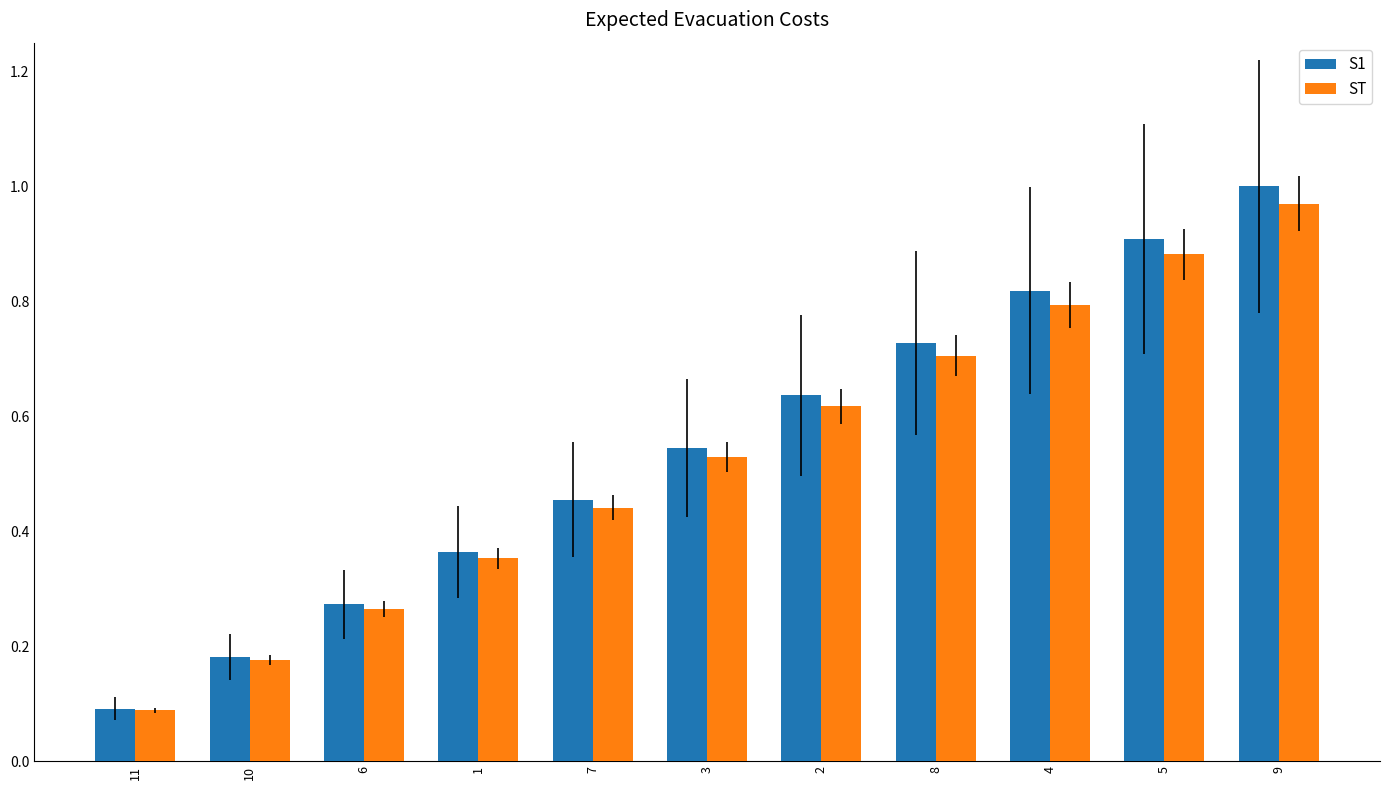

Which series has the largest range (max minus min)?

S1